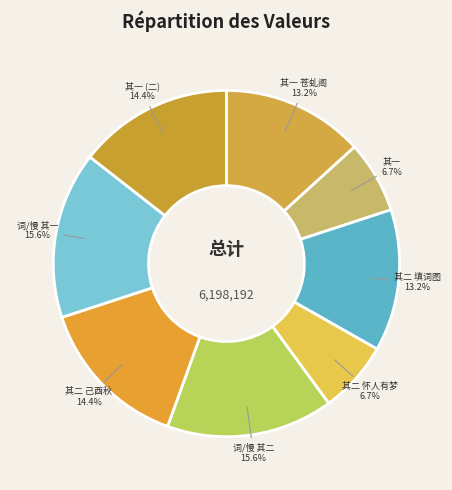

To the nearest percent, what is the difference between the largest and smallest slice percentages?

9%